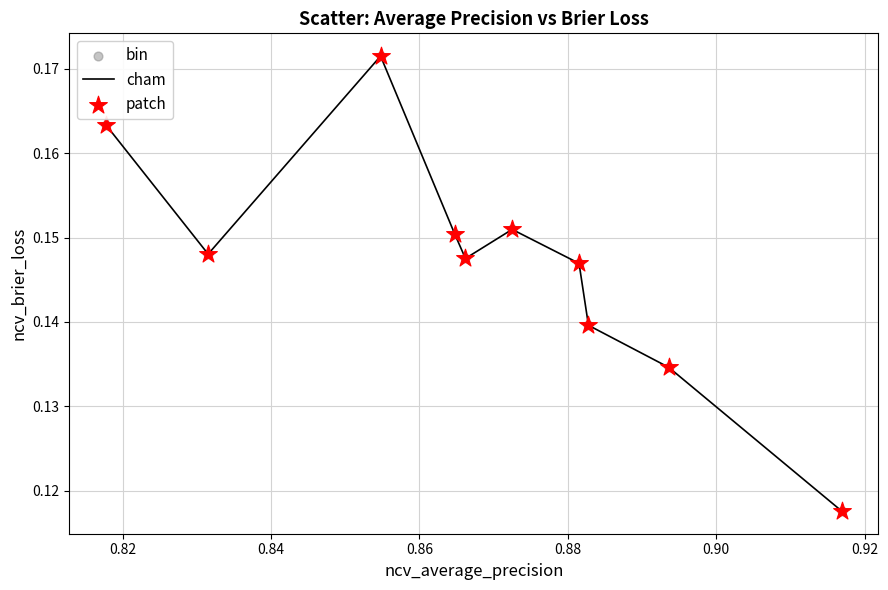

Does the chart have visible grid lines?

Yes